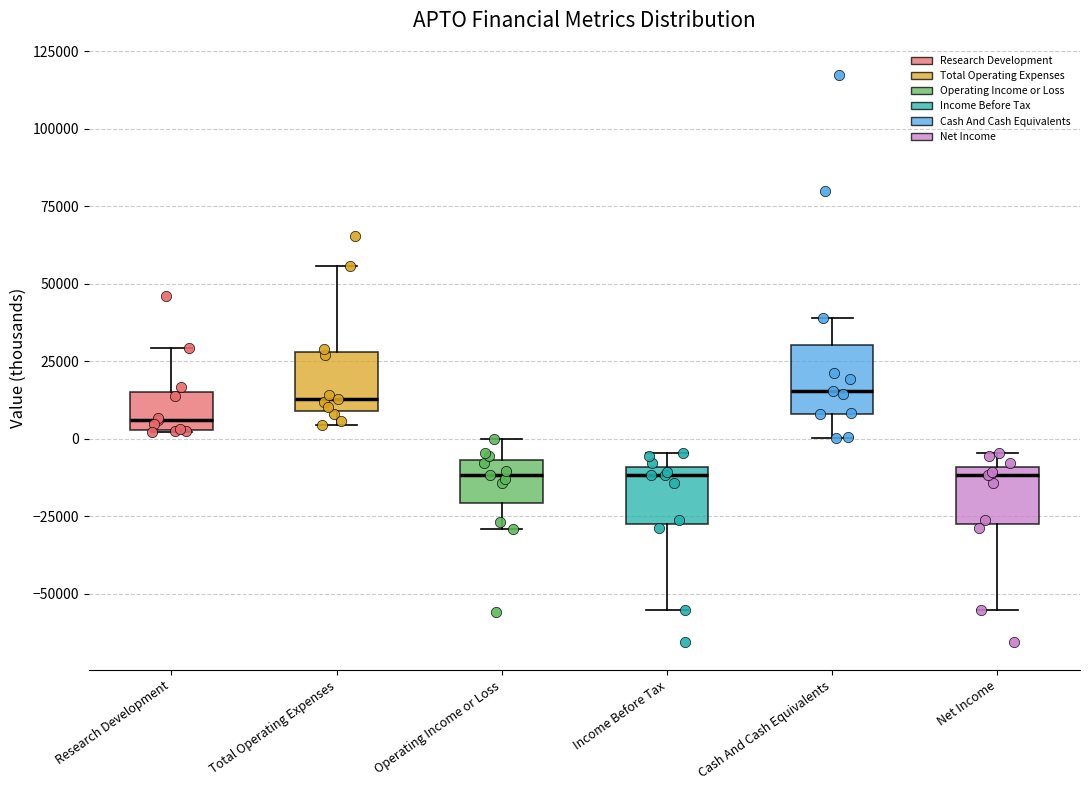

Reading left to right, transcribe this box plot: for each box, give where its median line is, the range the box spans, and where its two whiskers end, as read against the y-axis. The values are not printed on the chart, so give them approximately, as read against the axis.

Research Development: median 5000 (just above the box's lower edge), box 5000 to 15000, whiskers 0 to 30000
Total Operating Expenses: median 15000, box 10000 to 30000, whiskers 5000 to 55000
Operating Income or Loss: median -10000, box -20000 to -5000, whiskers -30000 to 0
Income Before Tax: median -10000 (just below the box's upper edge), box -30000 to -10000, whiskers -55000 to -5000
Cash And Cash Equivalents: median 15000, box 10000 to 30000, whiskers 0 to 40000
Net Income: median -10000 (just below the box's upper edge), box -30000 to -10000, whiskers -55000 to -5000